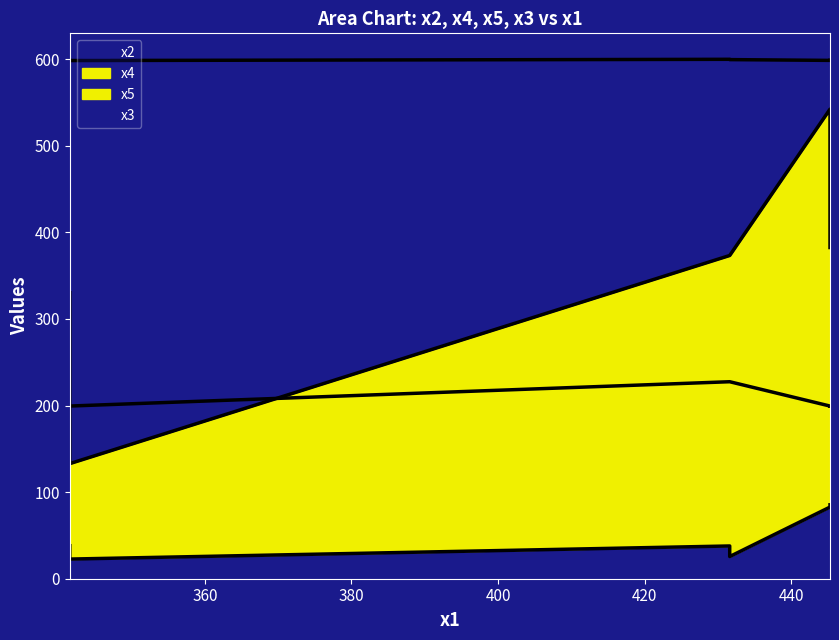

Where is the first local minimum for x2?

341.56734815